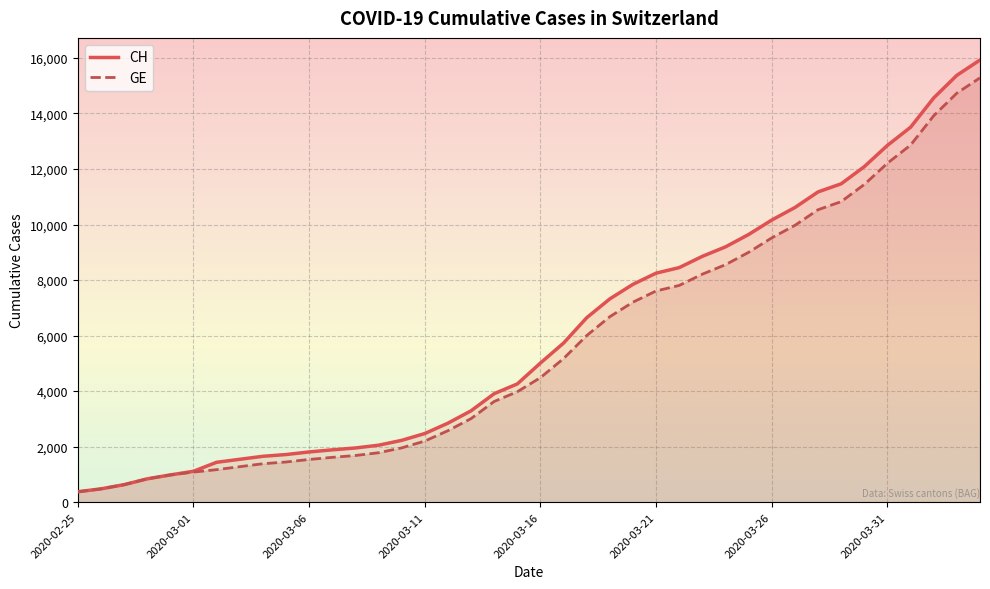

What is the maximum value for GE?

15284